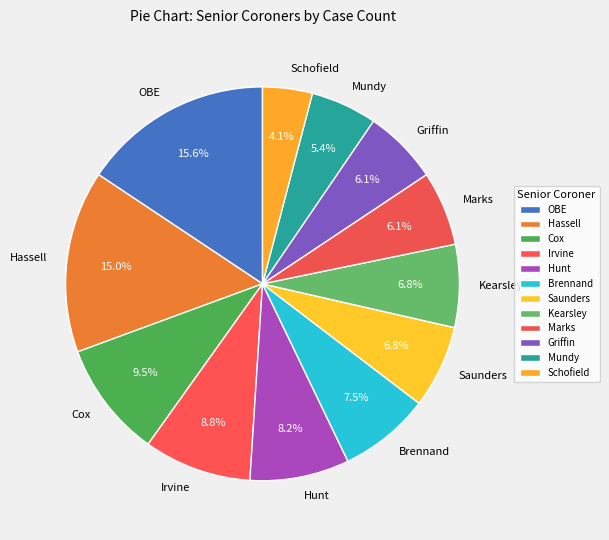

Is there any slice that represents more than half of the pie?

No